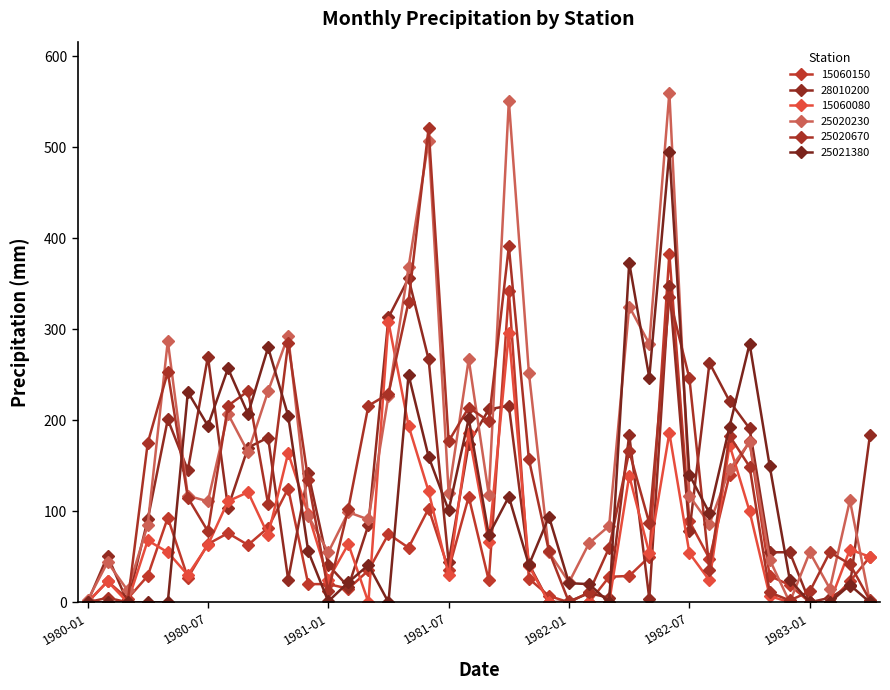

In 25021380, how many points are higher than both neighbors (excluding endpoints)?

12